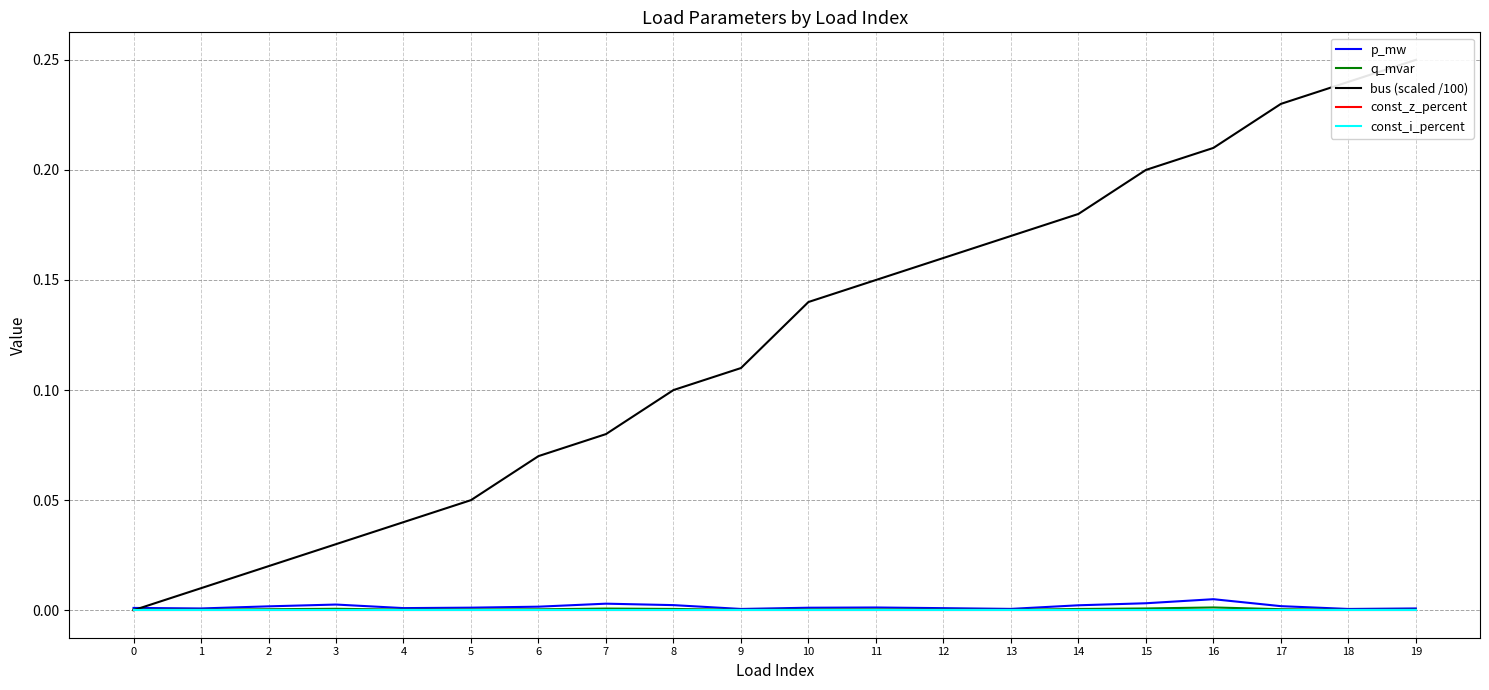

What is the total value across all series at 15?

0.2